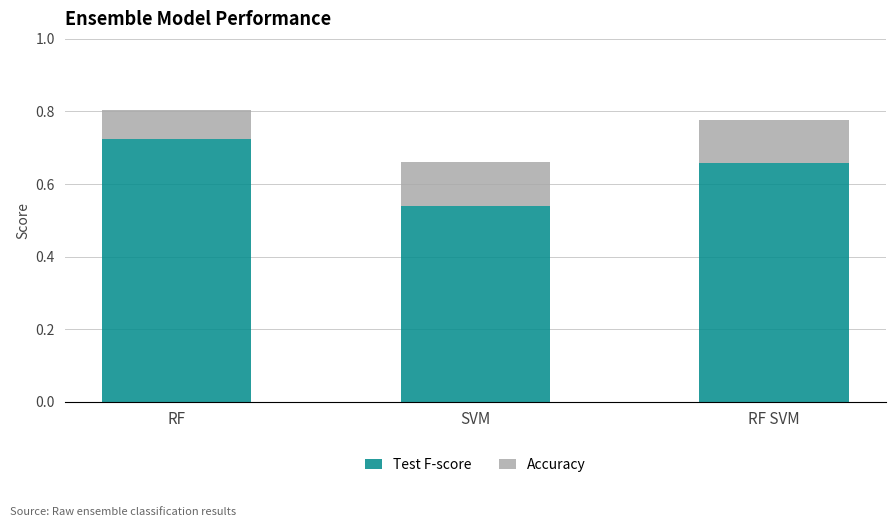

What is the sum of the Test F-score values at RF SVM and SVM?

1.2